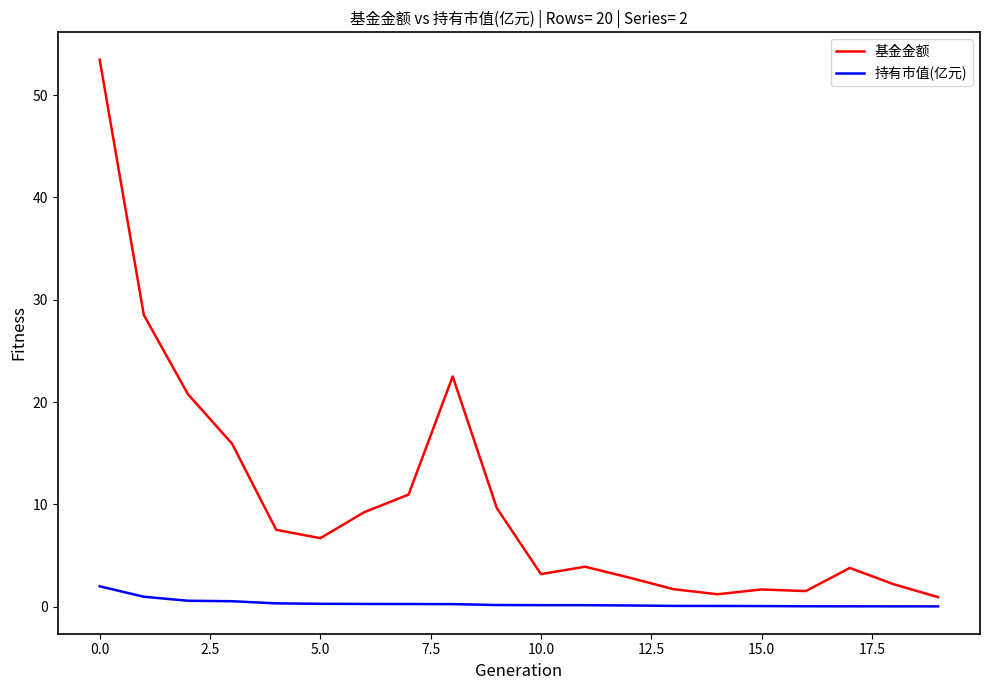

List the series in order of their peak value, highest first.

基金金额, 持有市值(亿元)